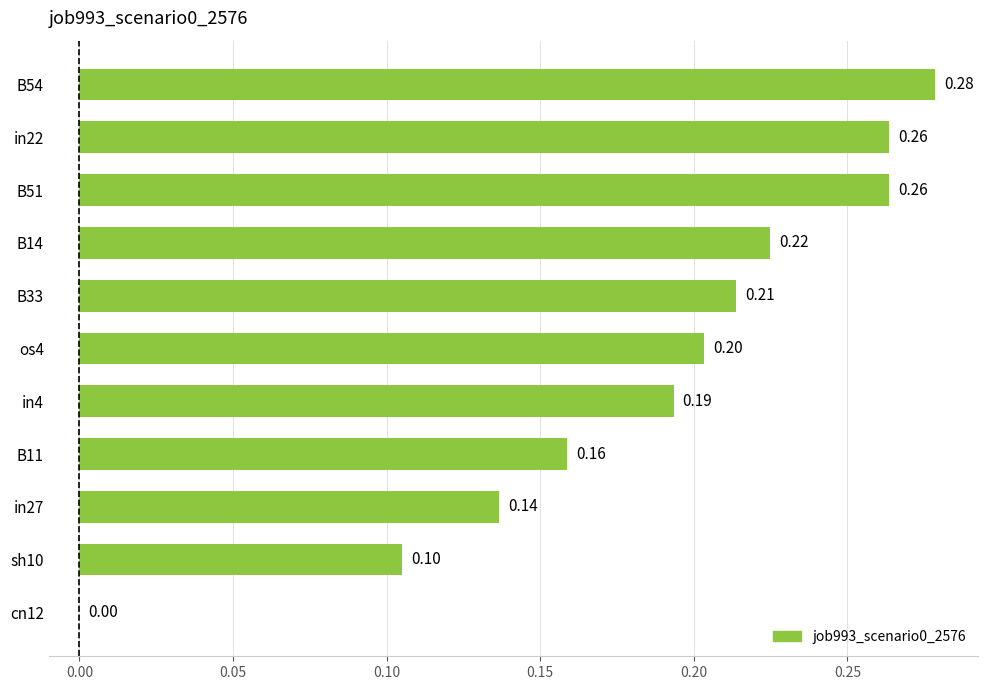

What is the sum of the values at B51 and in22?

0.5